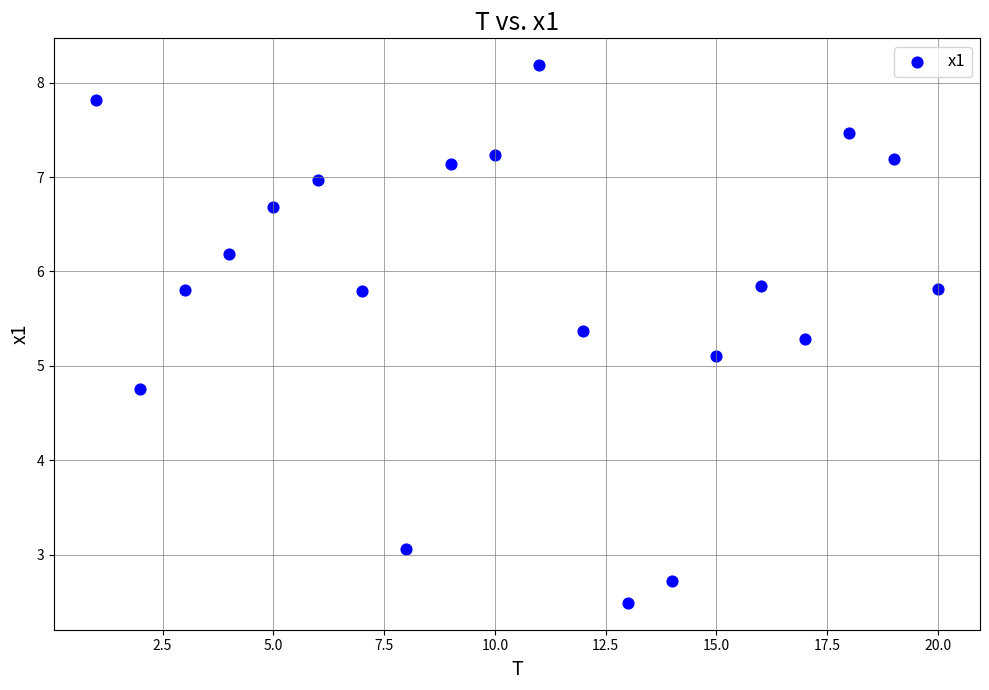

What is the range of Y values (max minus min)?

5.7